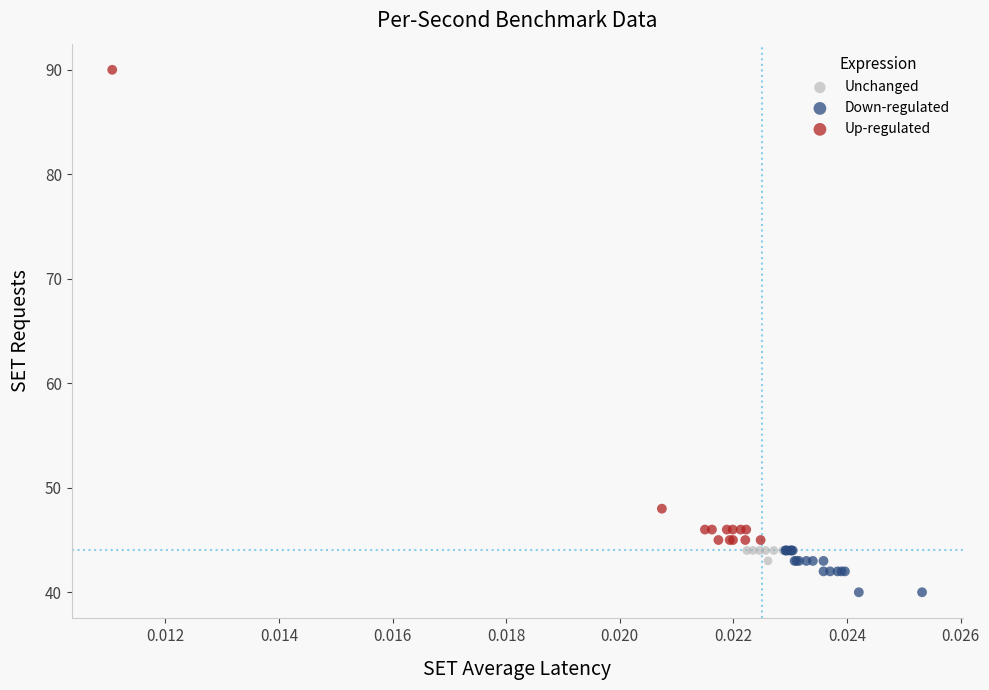

Which series reaches the minimum Y coordinate?

Down-regulated